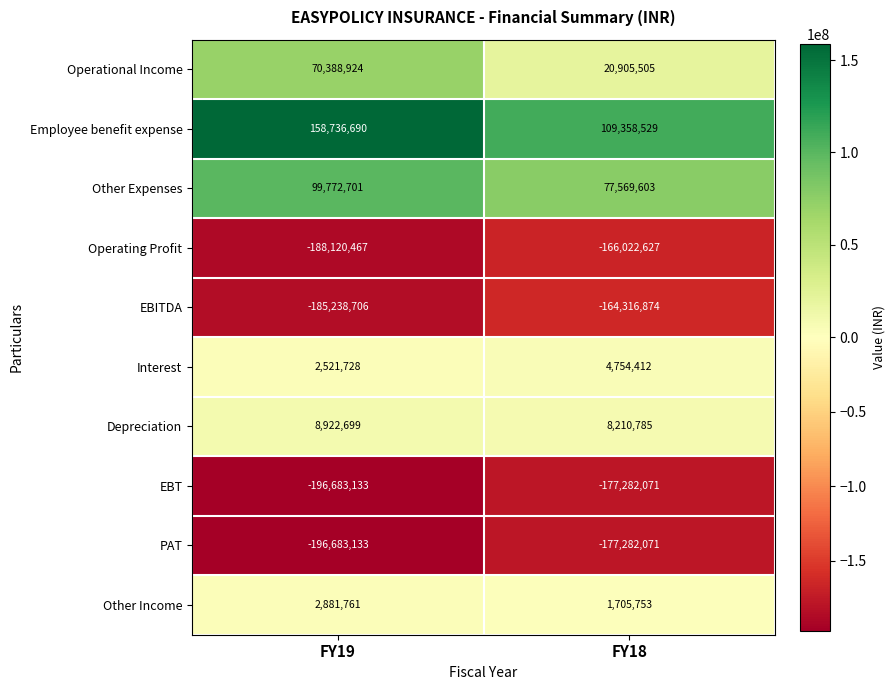

Which series has the largest range (max minus min)?

Operational Income